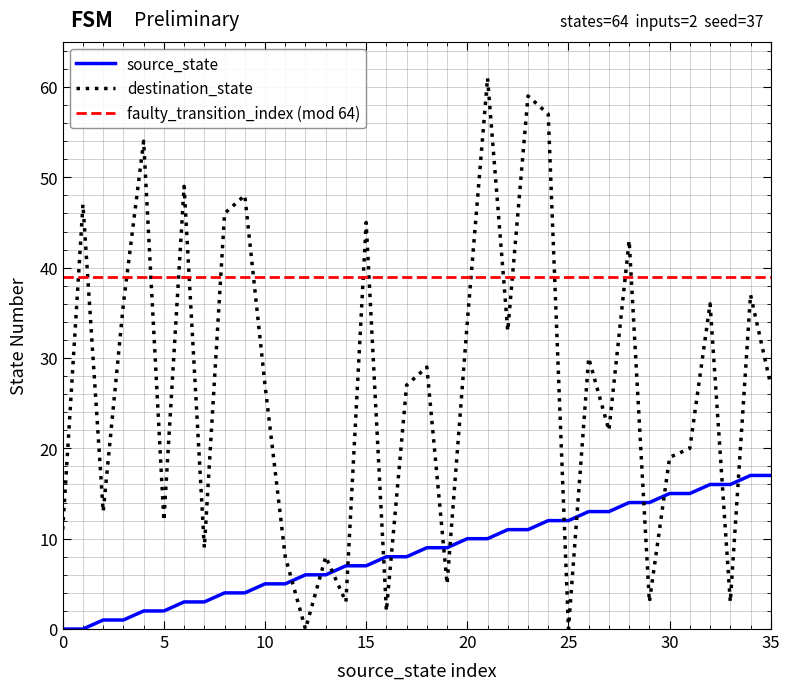

True or false: source_state has a value of 2 at 5.

True